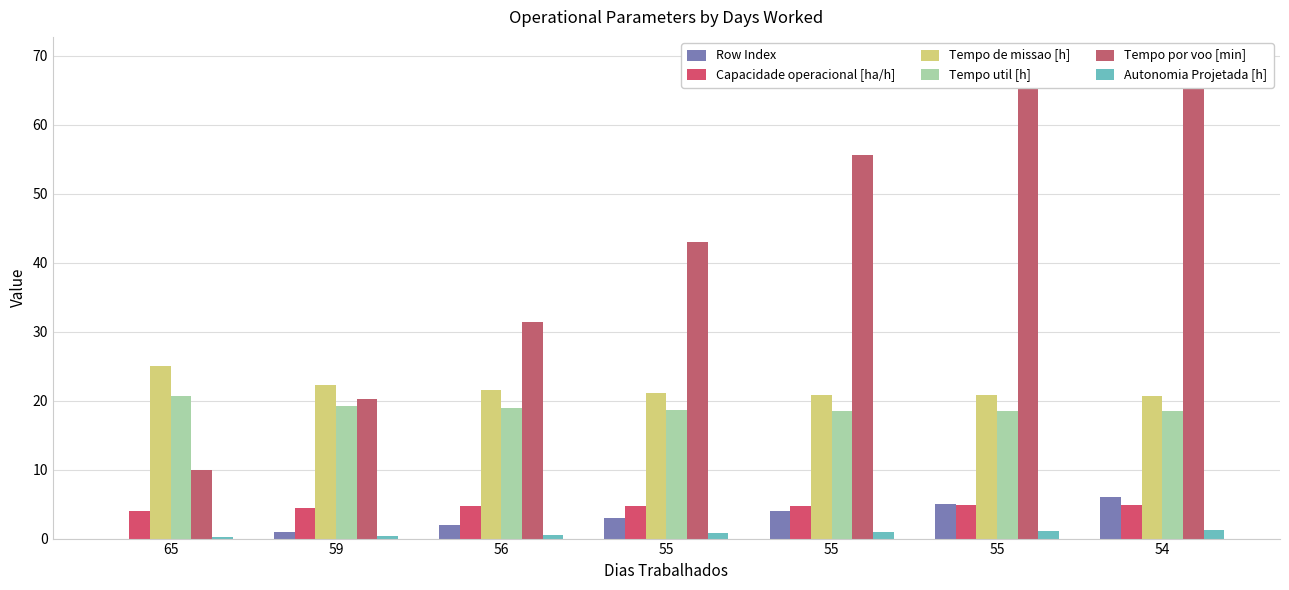

What is the difference between the maximum and minimum values in the Capacidade operacional [ha/h] series?

0.8